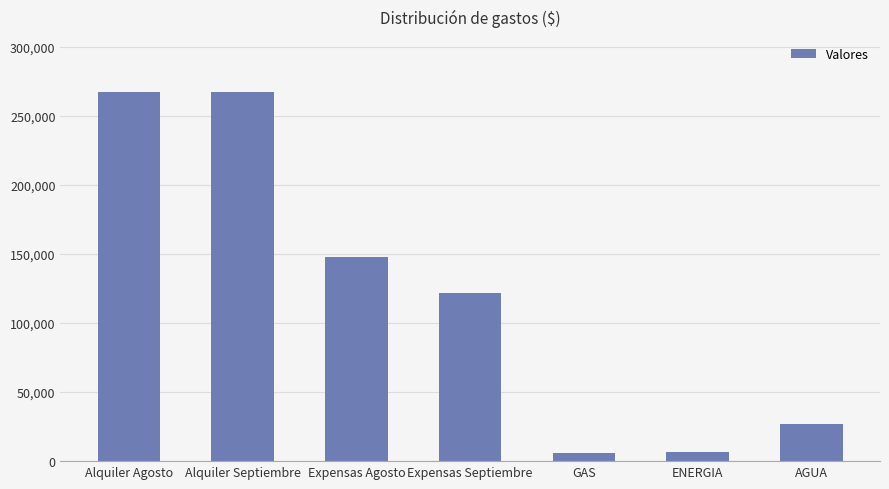

What is the value of the 1st bar from the left?

267000.0